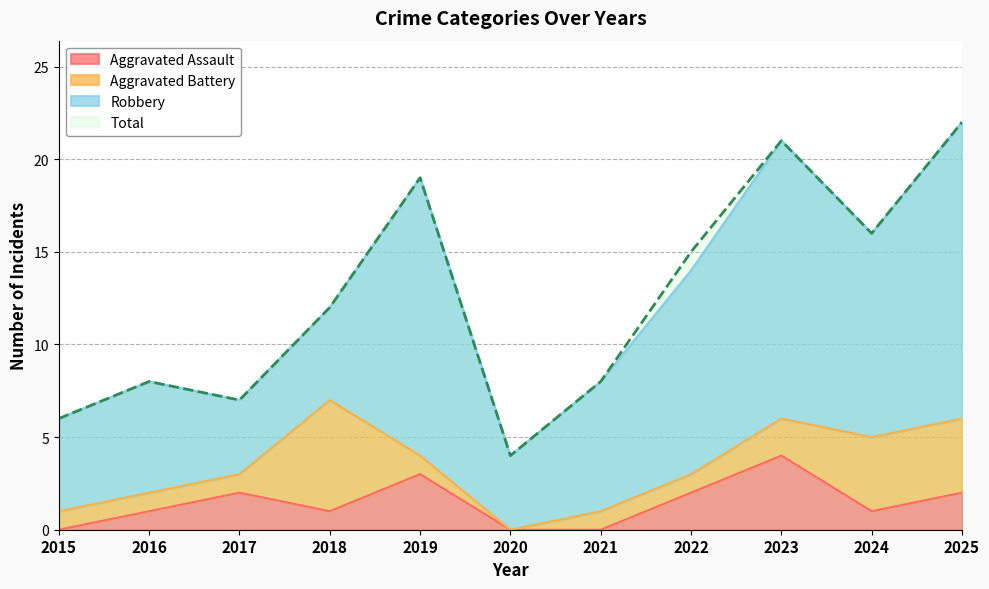

True or false: Aggravated Assault and Total cross at least once.

False